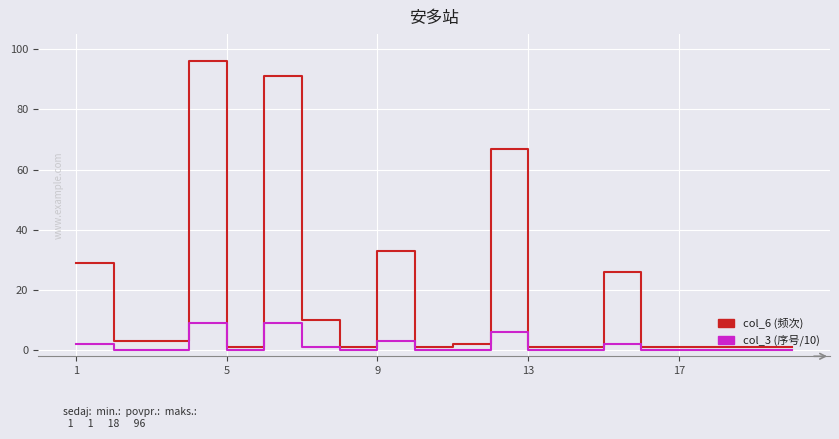

Reading left to right, what are all the values shown in this chart?

col_6 (频次): 29	3	3	96	1	91	10	1	33	1	2	67	1	1	26	1	1	1	1	1
col_3 (序号/10): 2	0	0	9	0	9	1	0	3	0	0	6	0	0	2	0	0	0	0	0